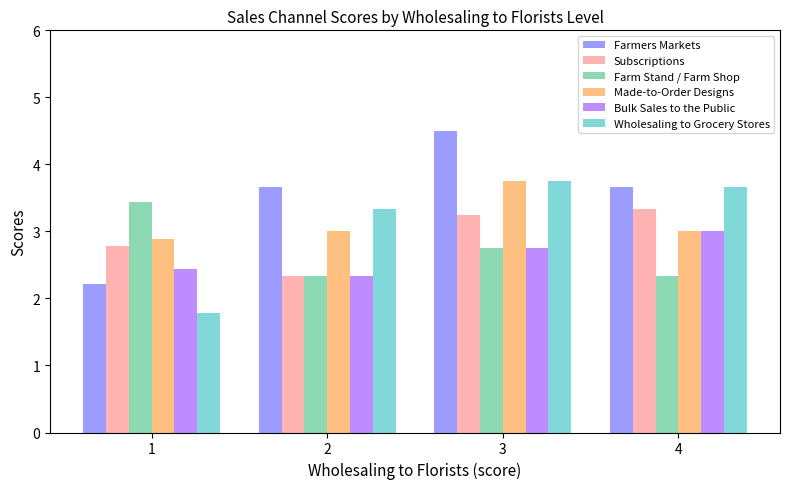

Count the number of categories in the chart.

4